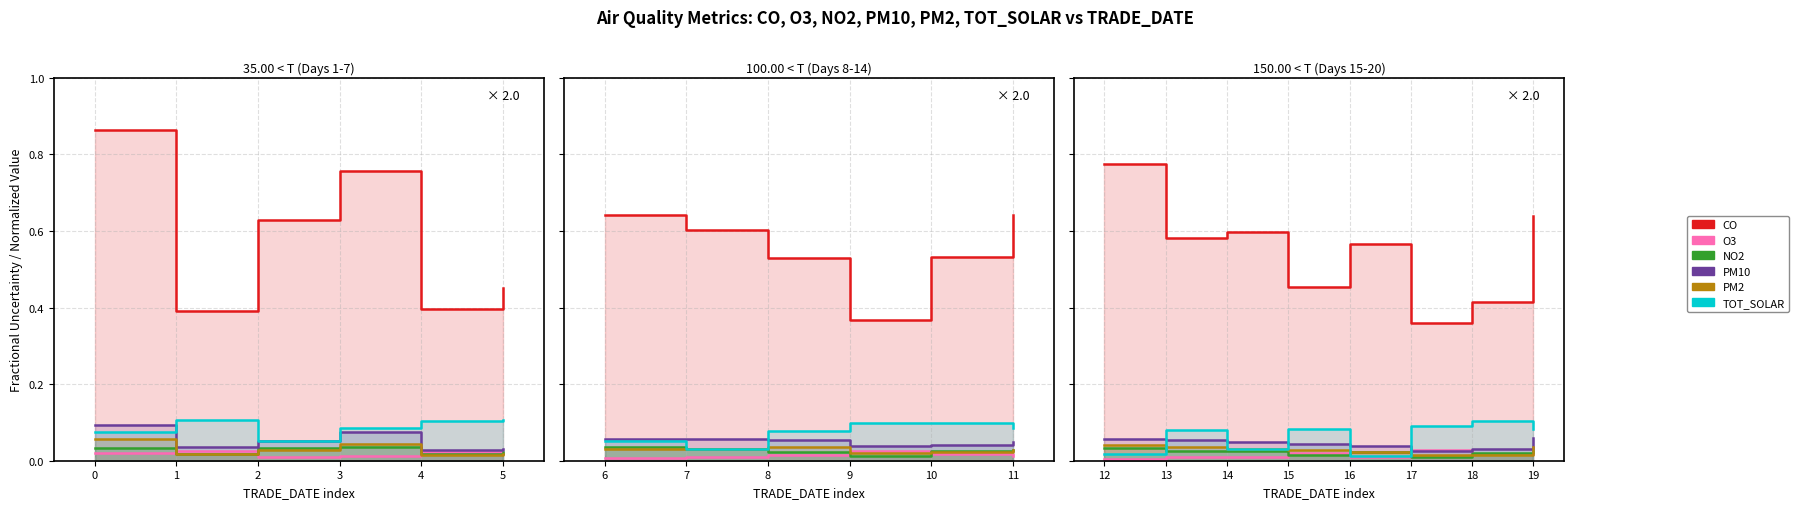

What are all the series names shown in the legend?

CO, O3, NO2, PM10, PM2, TOT_SOLAR